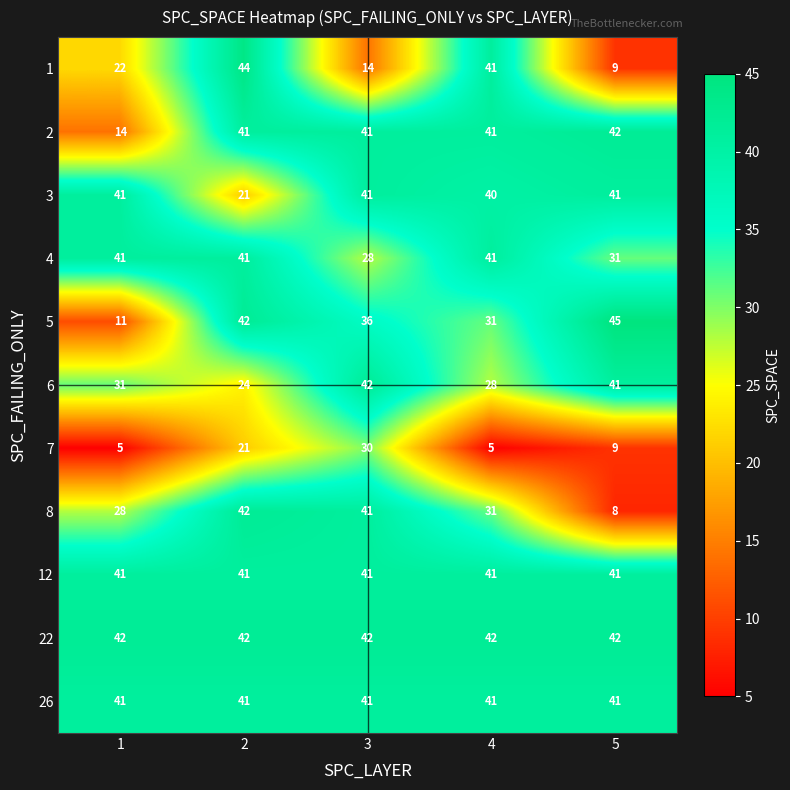

The value of 5 at 1 is 11. True or false?

True